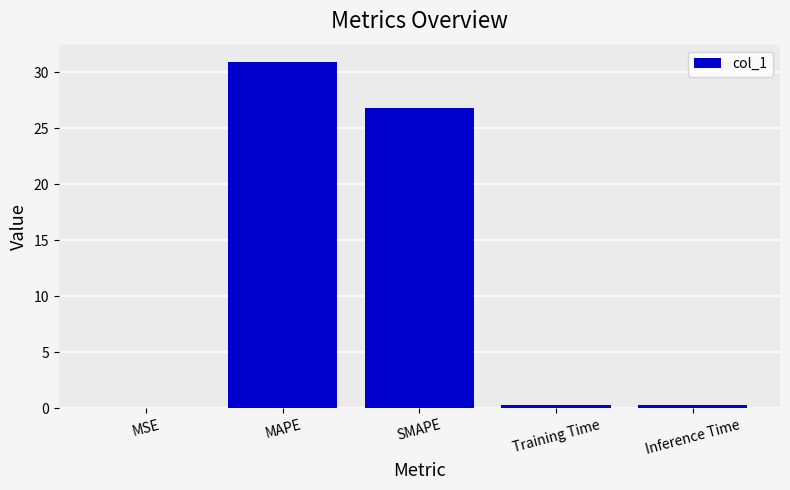

Between Inference Time and MAPE, which is larger?

MAPE